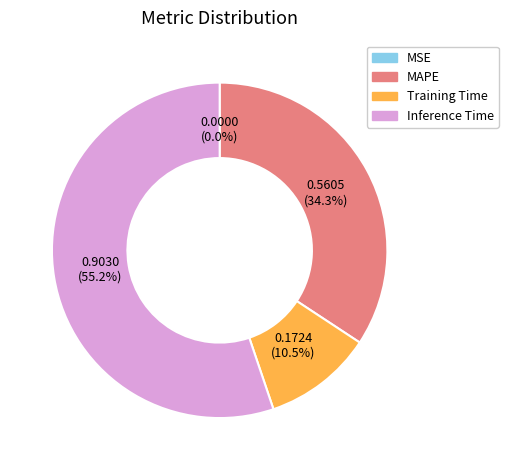

Is there any slice that represents more than half of the pie?

Yes